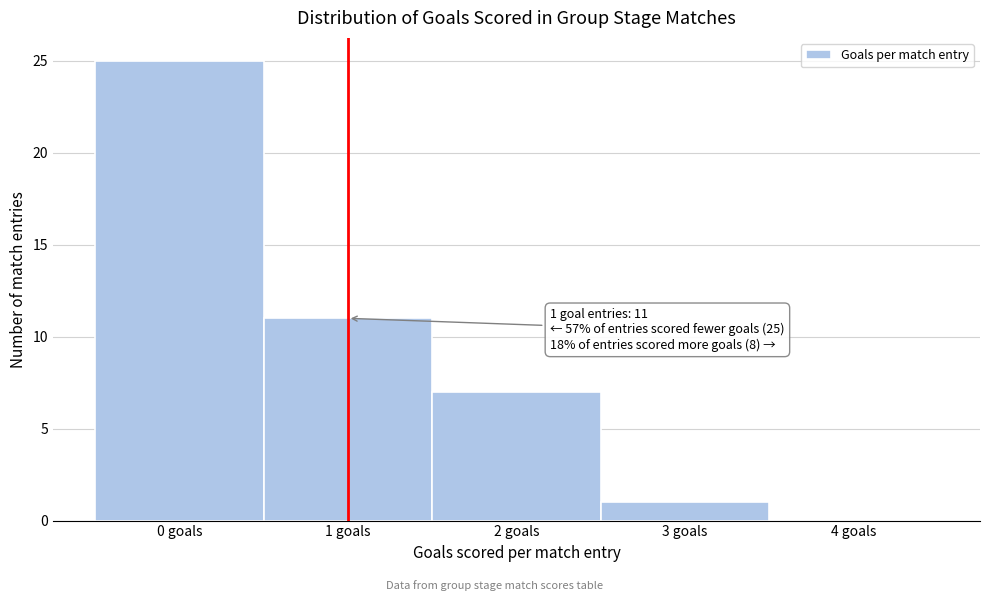

Over which range of the x-axis is the bar tallest?

-0.5 to 0.5